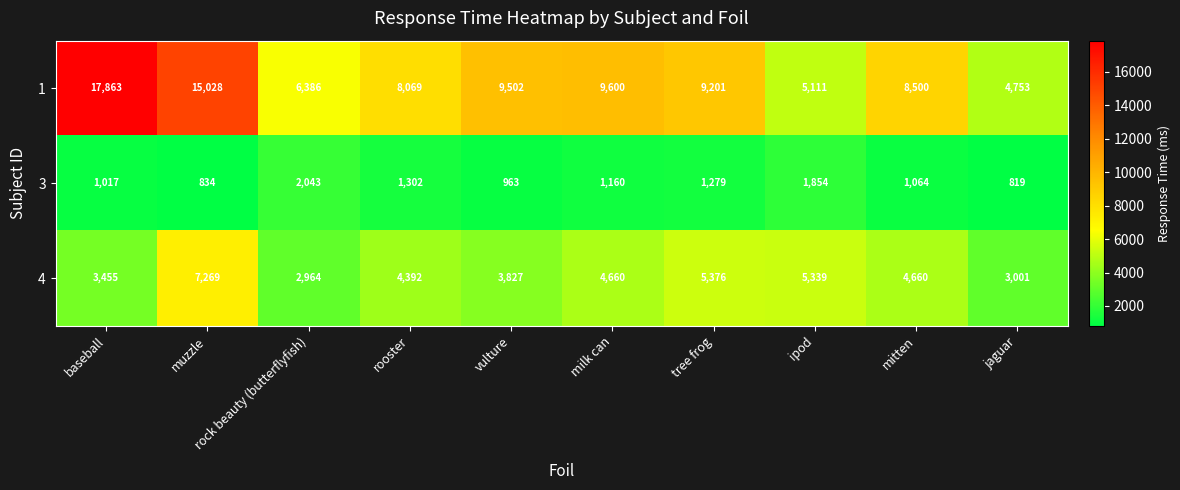

Which category has the highest value across all series?

baseball